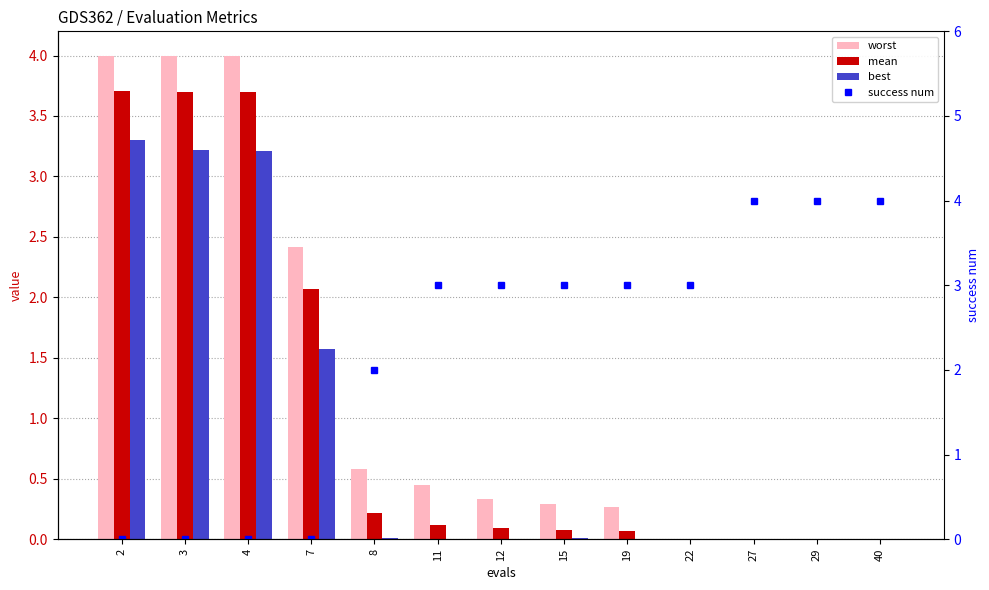

Is the value of success num at 8 greater than the value of mean at 29?

Yes